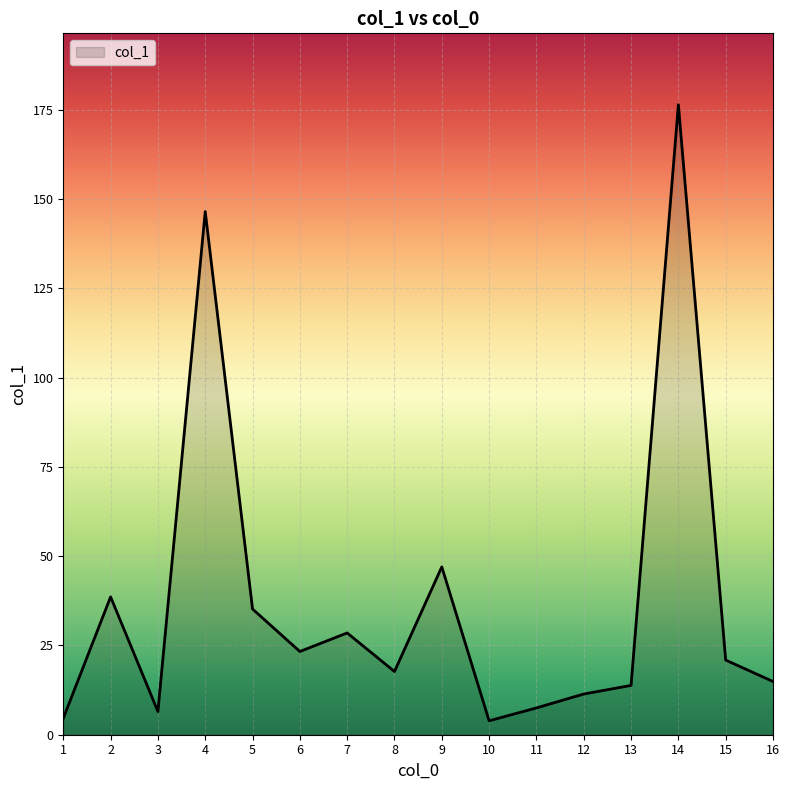

How many lines are shown in the chart?

1